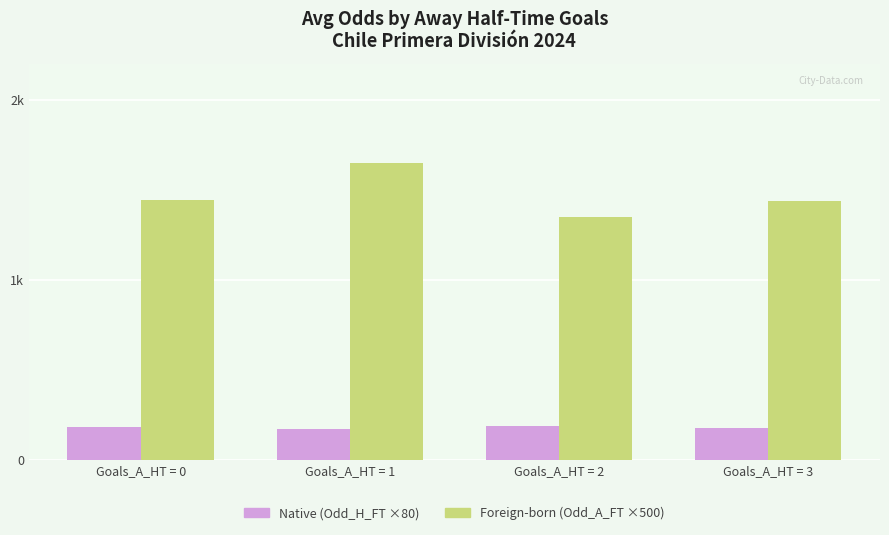

At which category is the sum across all series the highest?

Goals_A_HT = 1